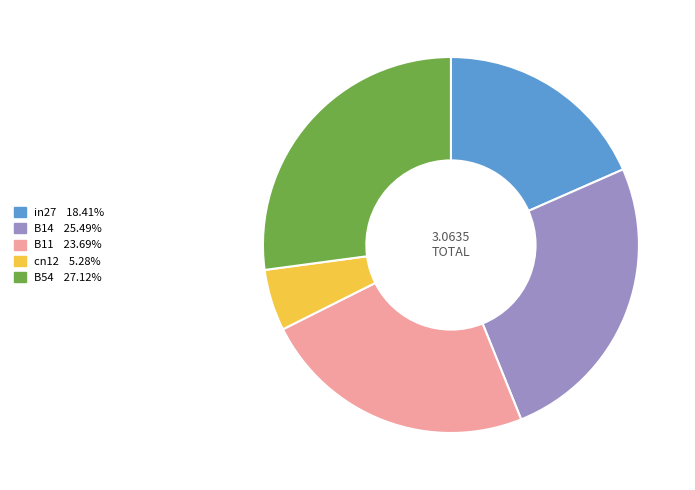

Combined, do in27 and B11 account for over 50%?

No